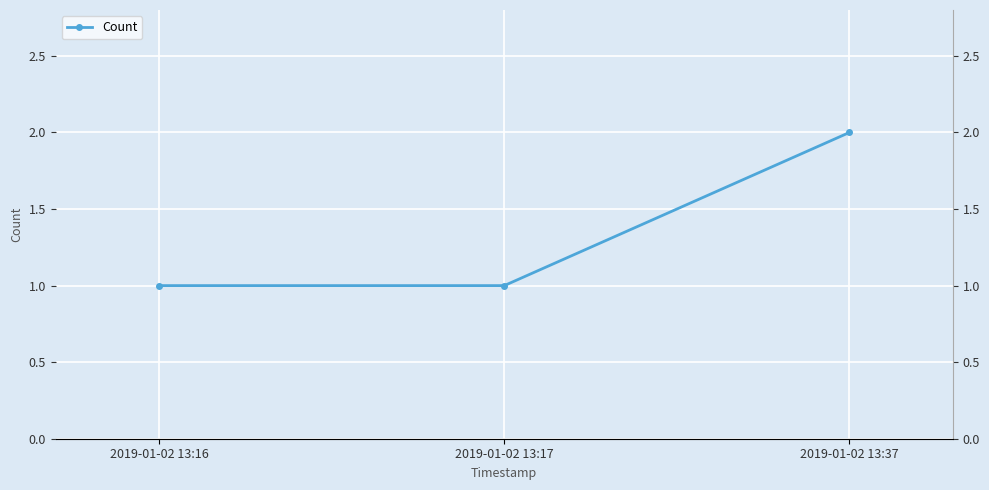

Where is the data nearest to the value 1?

2019-01-02 13:16